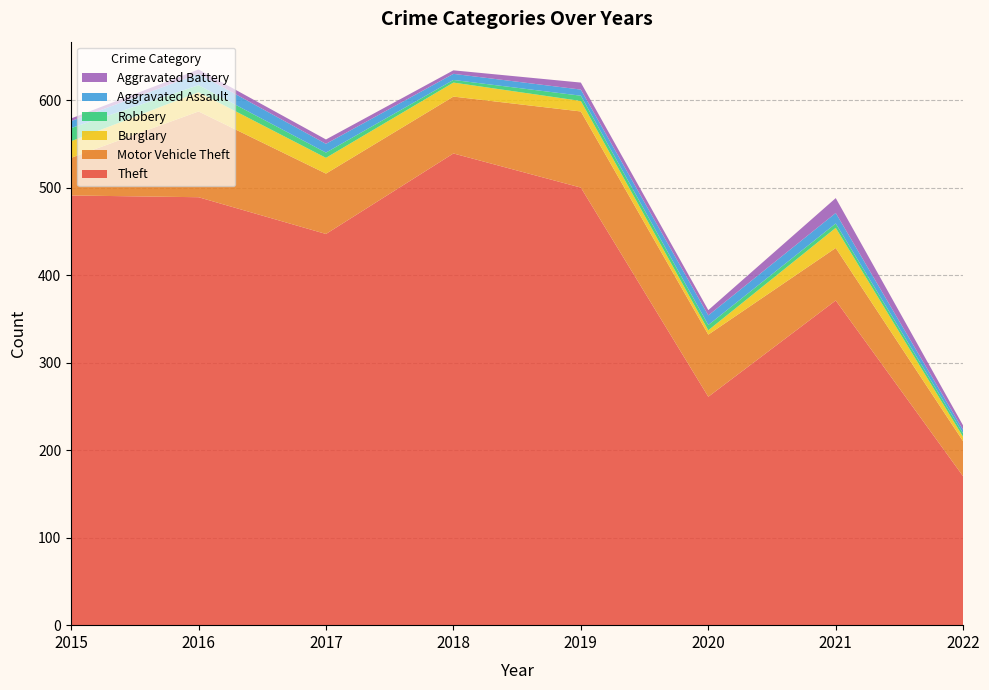

Reading left to right, what are all the values shown in this chart?

Theft: 491	489	447	539	500	261	371	170
Motor Vehicle Theft: 43	98	69	65	87	71	60	40
Burglary: 19	22	18	16	12	5	23	5
Robbery: 15	8	6	3	6	6	5	4
Aggravated Assault: 8	13	10	7	7	11	12	4
Aggravated Battery: 3	5	5	4	8	6	17	5